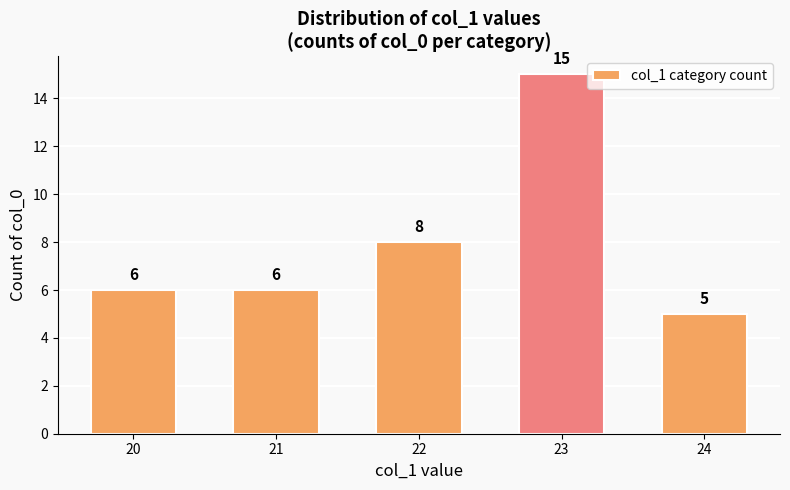

Reading left to right, extract all data points from this chart.

20=6	21=6	22=8	23=15	24=5